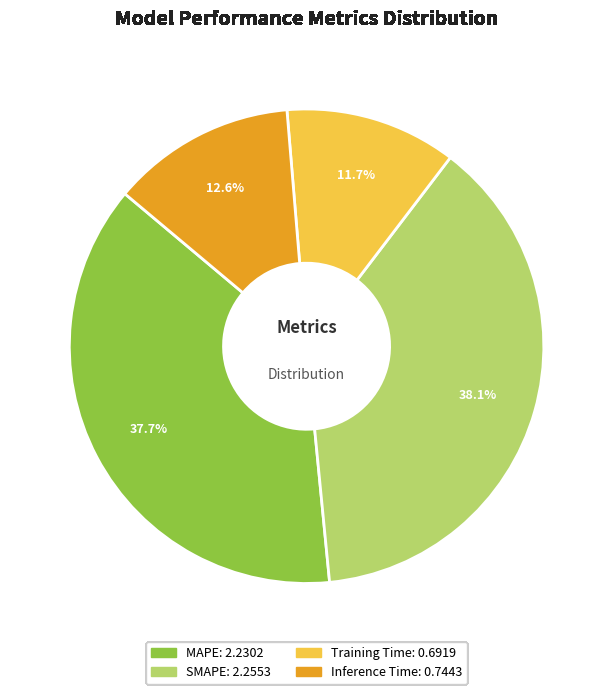

Does Training Time account for over 50% of the chart?

No